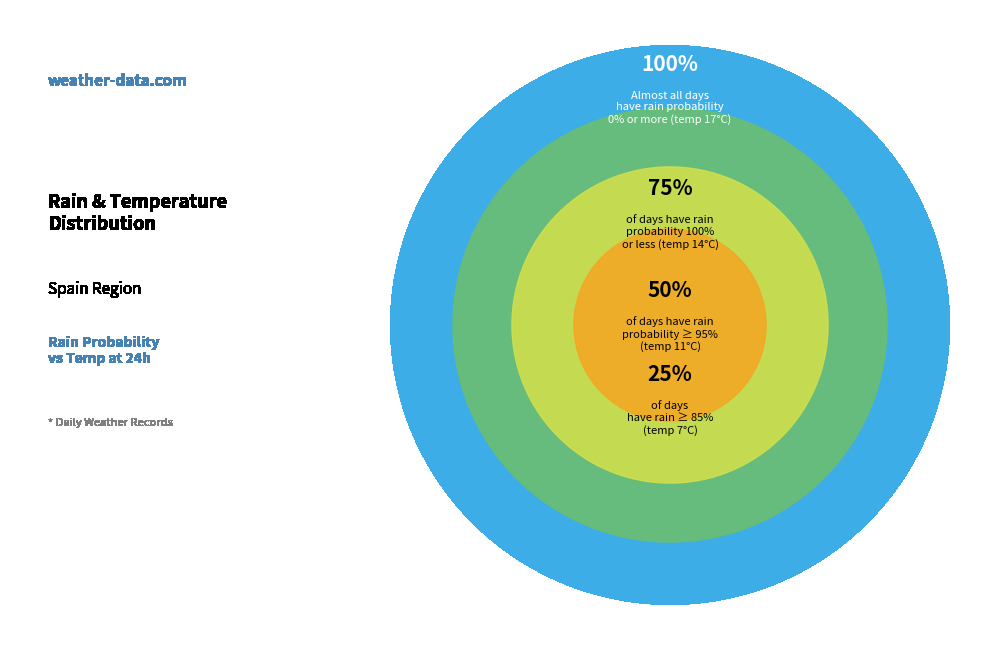

Does 100 account for over 50% of the chart?

No